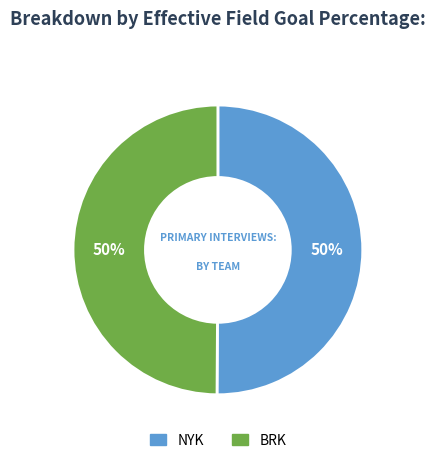

Do BRK and NYK together represent more than half of the pie?

Yes